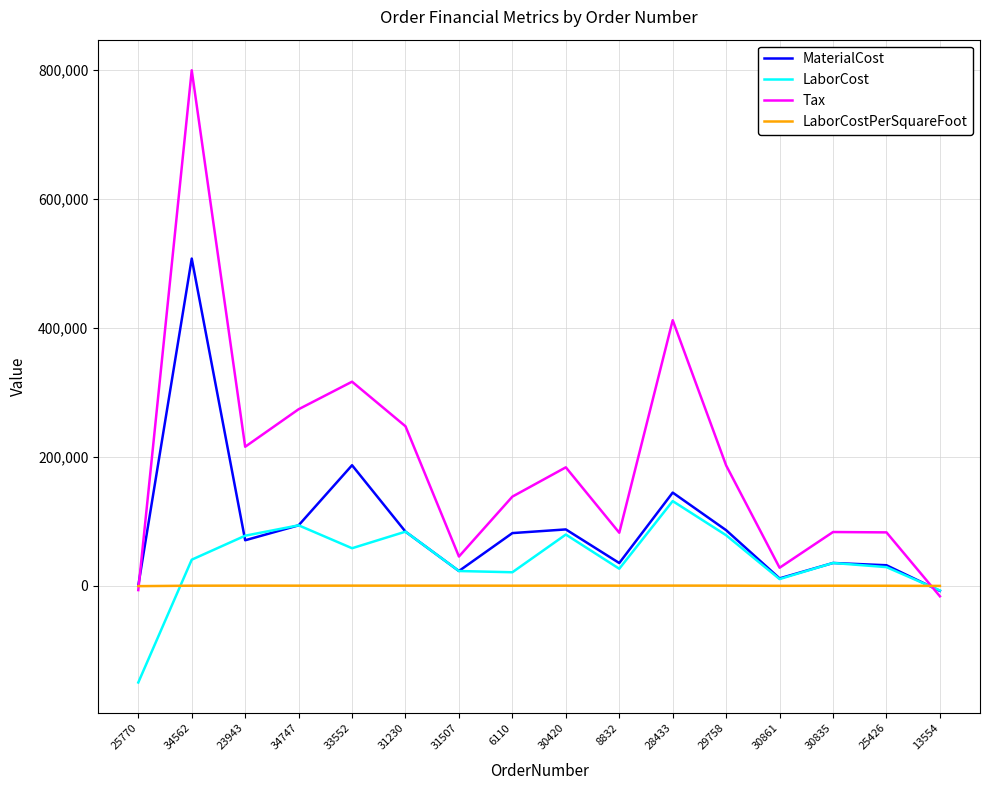

True or false: LaborCostPerSquareFoot and LaborCost intersect in this chart.

True